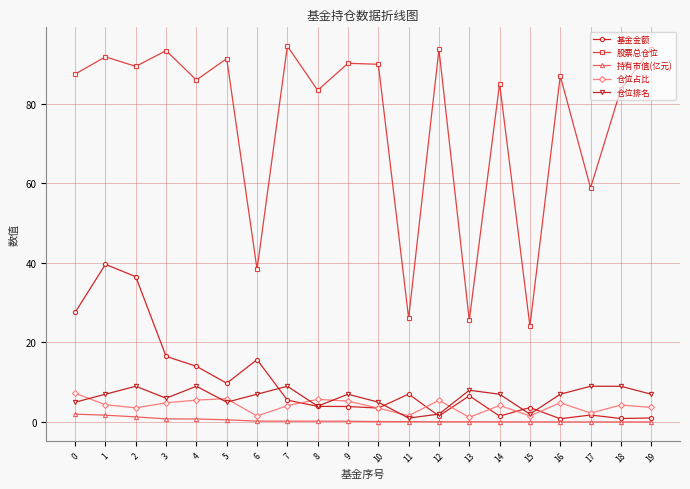

Which series has the largest total across all categories?

股票总仓位